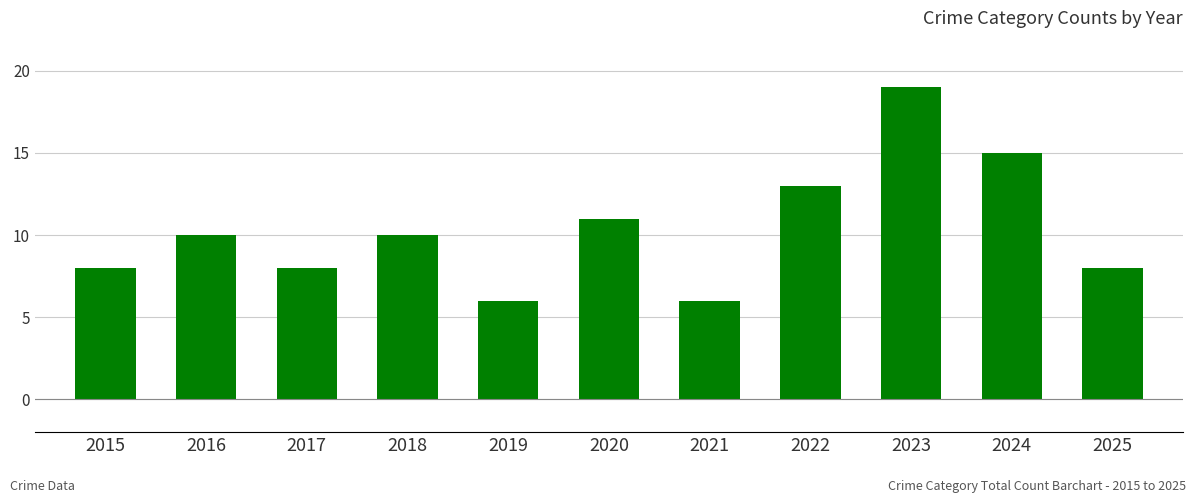

What is the change in value from 2024 to 2025?

-7